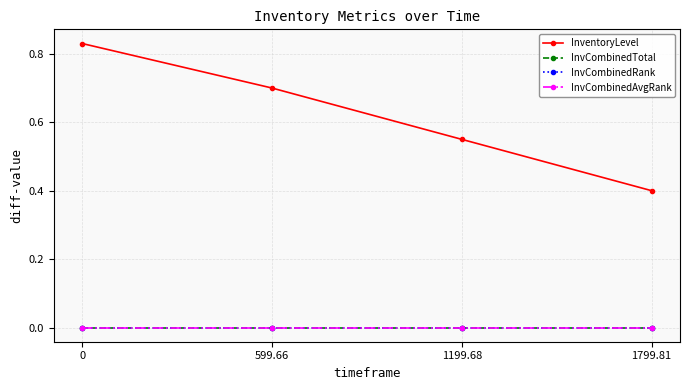

At 1199.68, list the series in order from largest to smallest.

InventoryLevel, InvCombinedTotal, InvCombinedRank, InvCombinedAvgRank